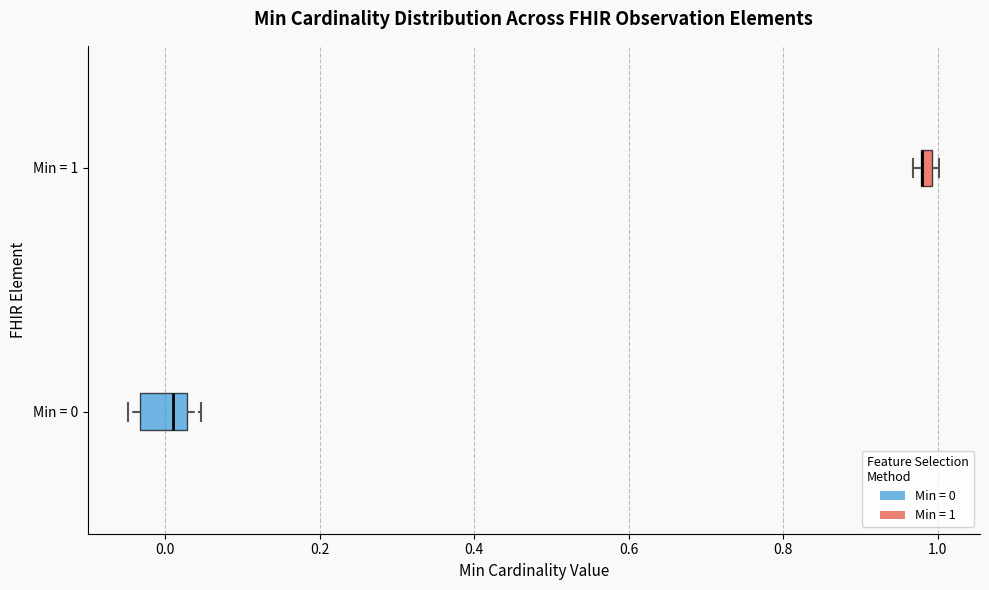

Where is the right edge of the box for Min = 1 on the x-axis? The values are not printed on the chart, so give them approximately, as read against the axis.

1.00